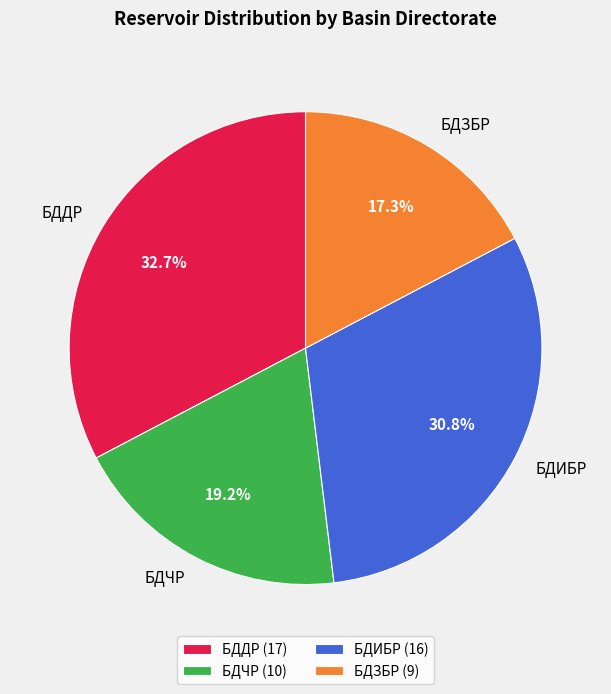

Combined, do БДДР and БДИБР account for over 50%?

Yes